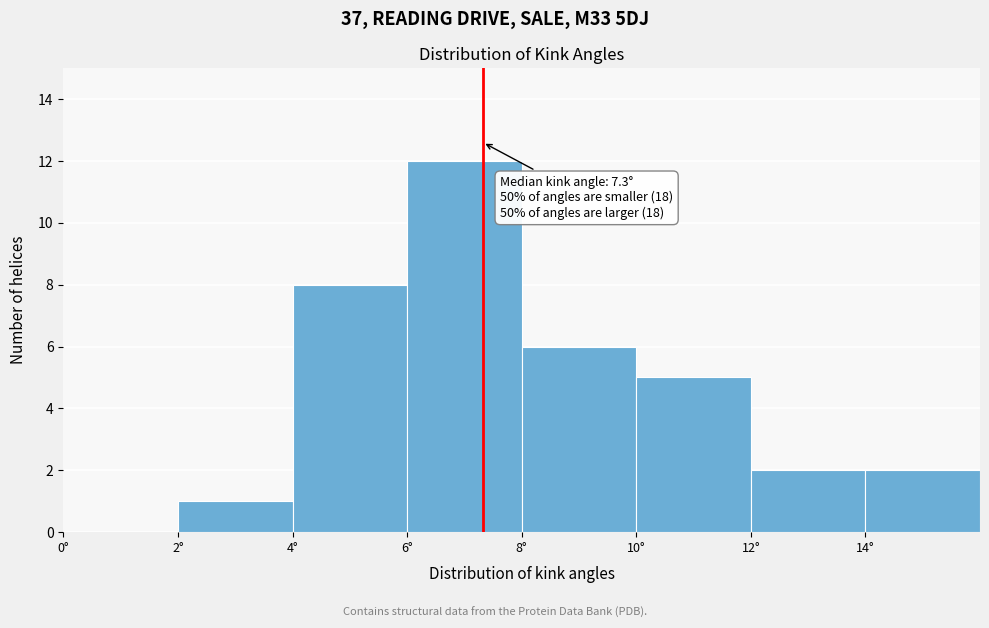

Which range on the x-axis has the tallest bar?

6 to 8